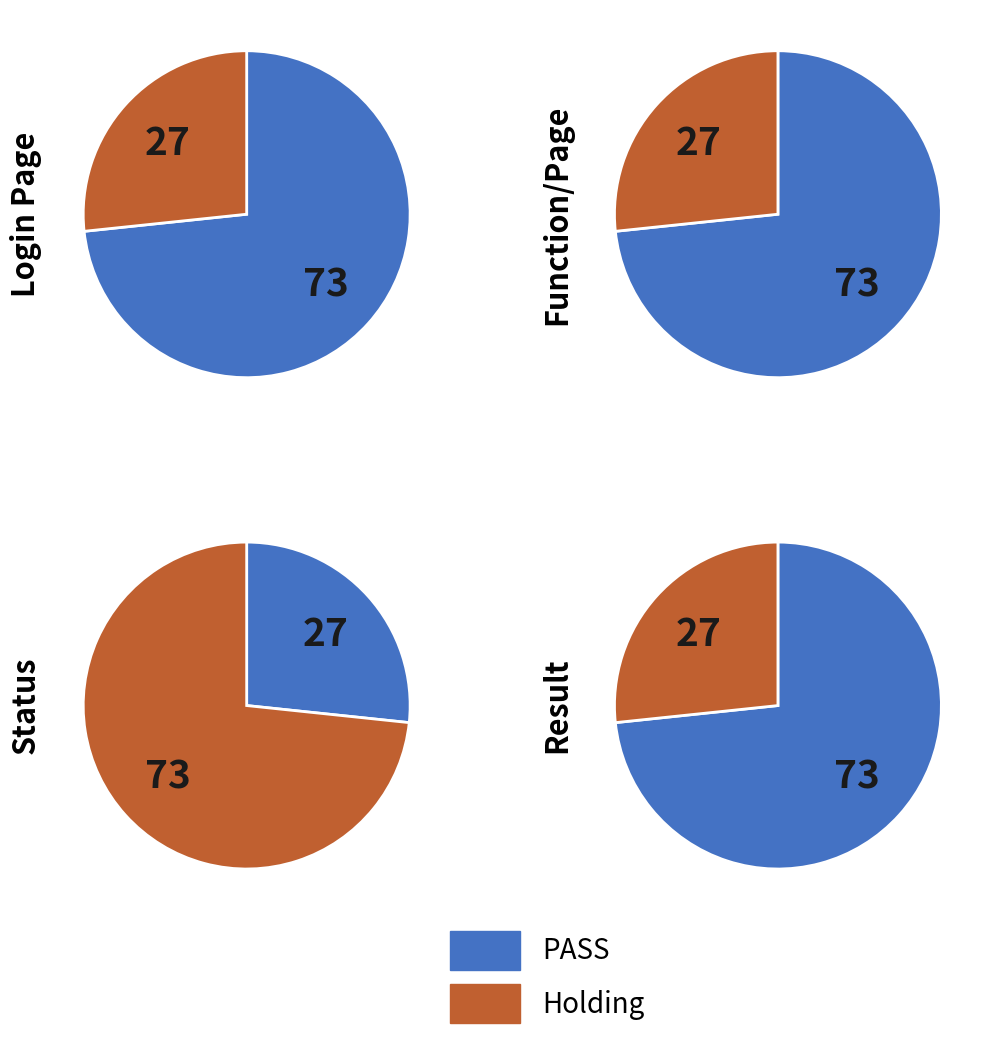

To the nearest percent, what portion does Login Page represent?

73%